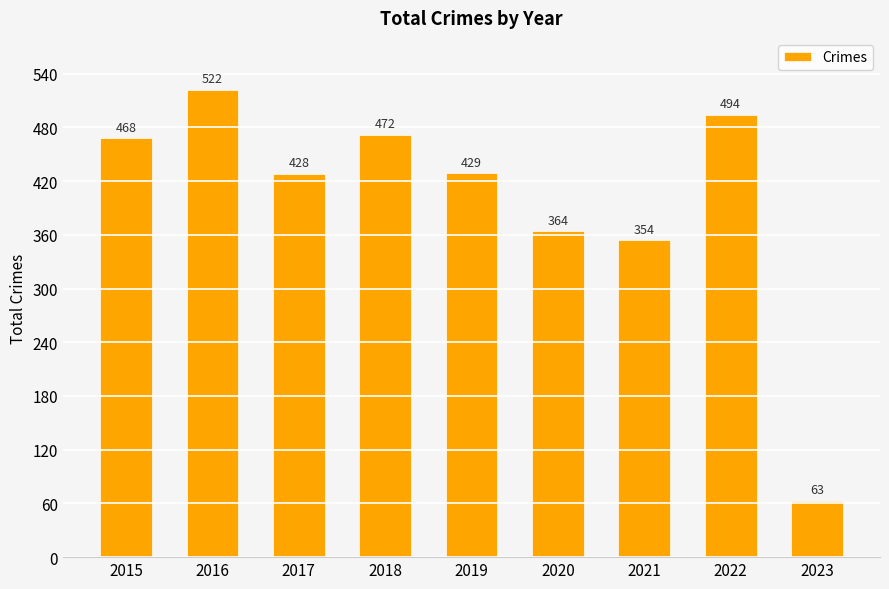

Reading left to right, what are all the values shown in this chart?

468	522	428	472	429	364	354	494	63